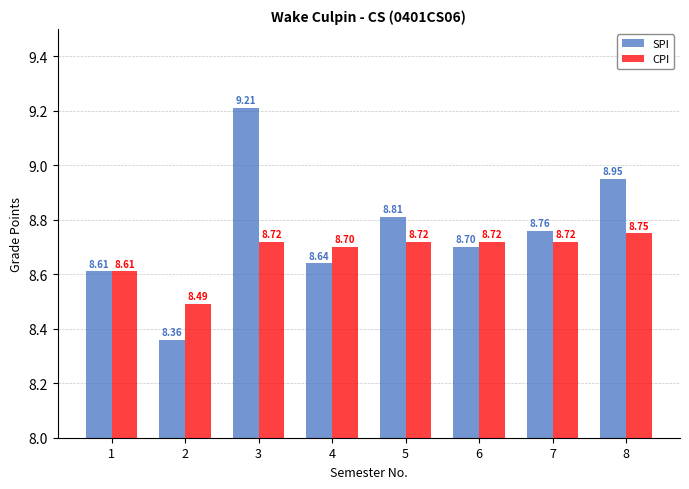

Where is SPI nearest to the value 8?

2